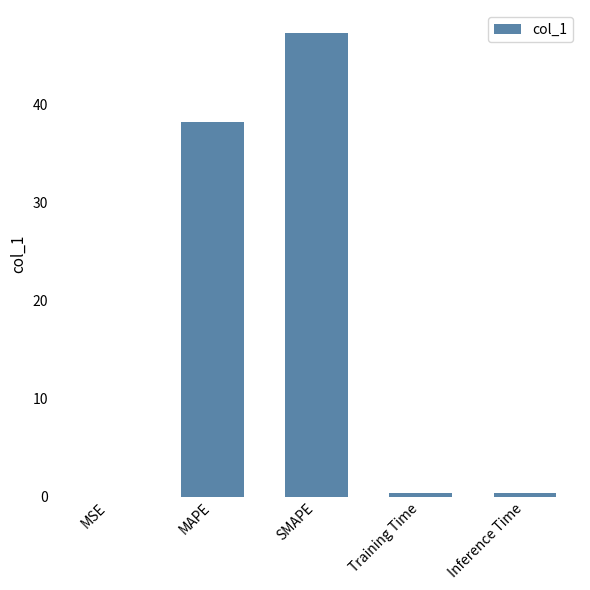

What is the average value?

17.3